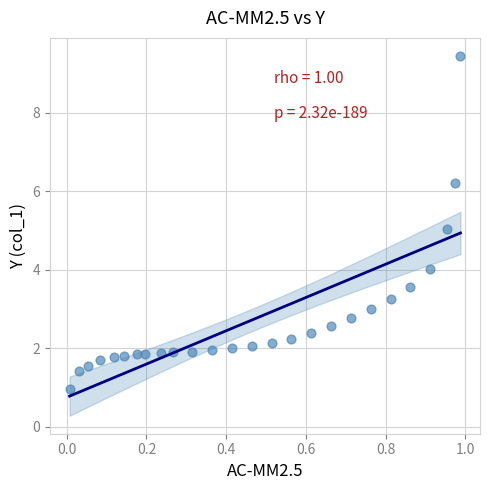

What is the range of X values (max minus min)?

1.0